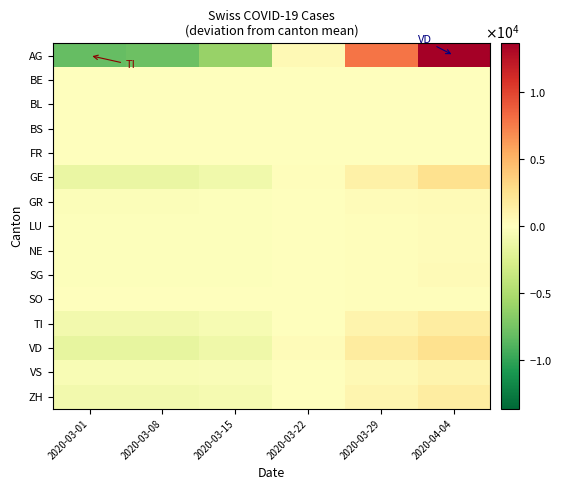

At which category is the sum across all series the highest?

2020-04-04